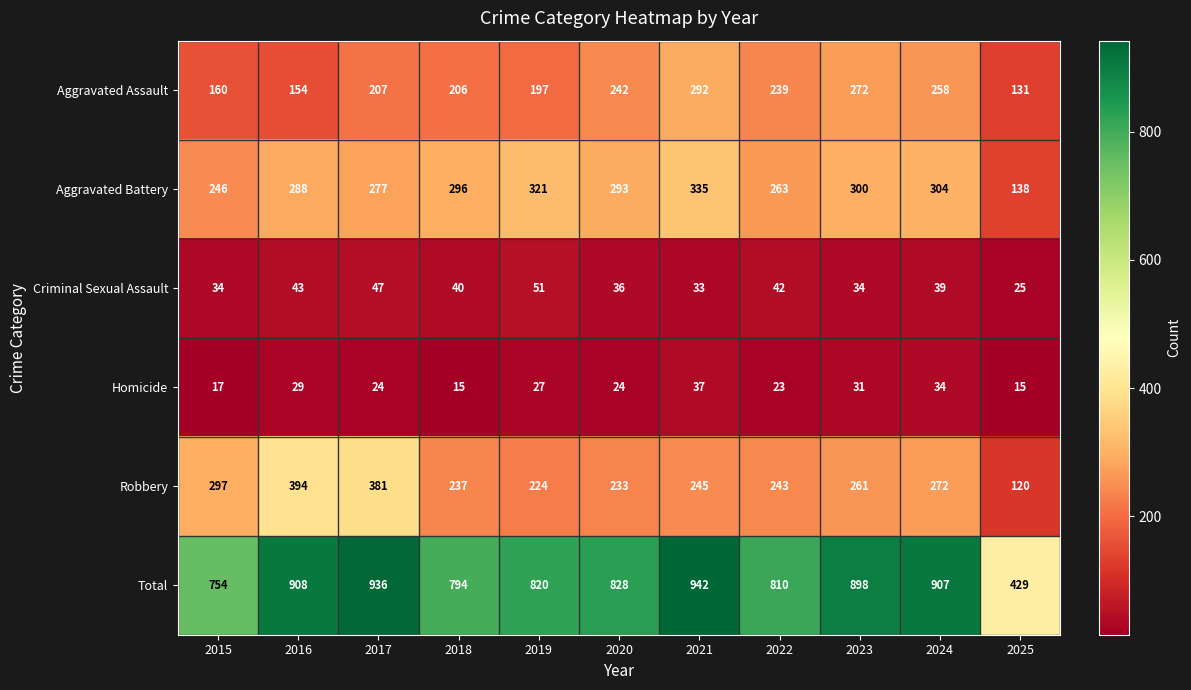

Which series has the widest spread of values?

Total